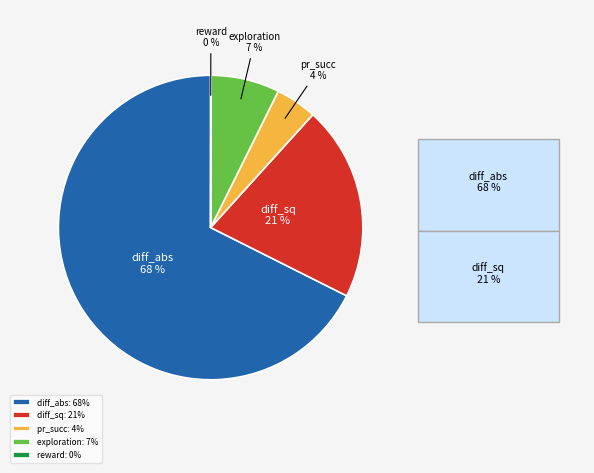

To the nearest percent, what is the average slice percentage?

20%